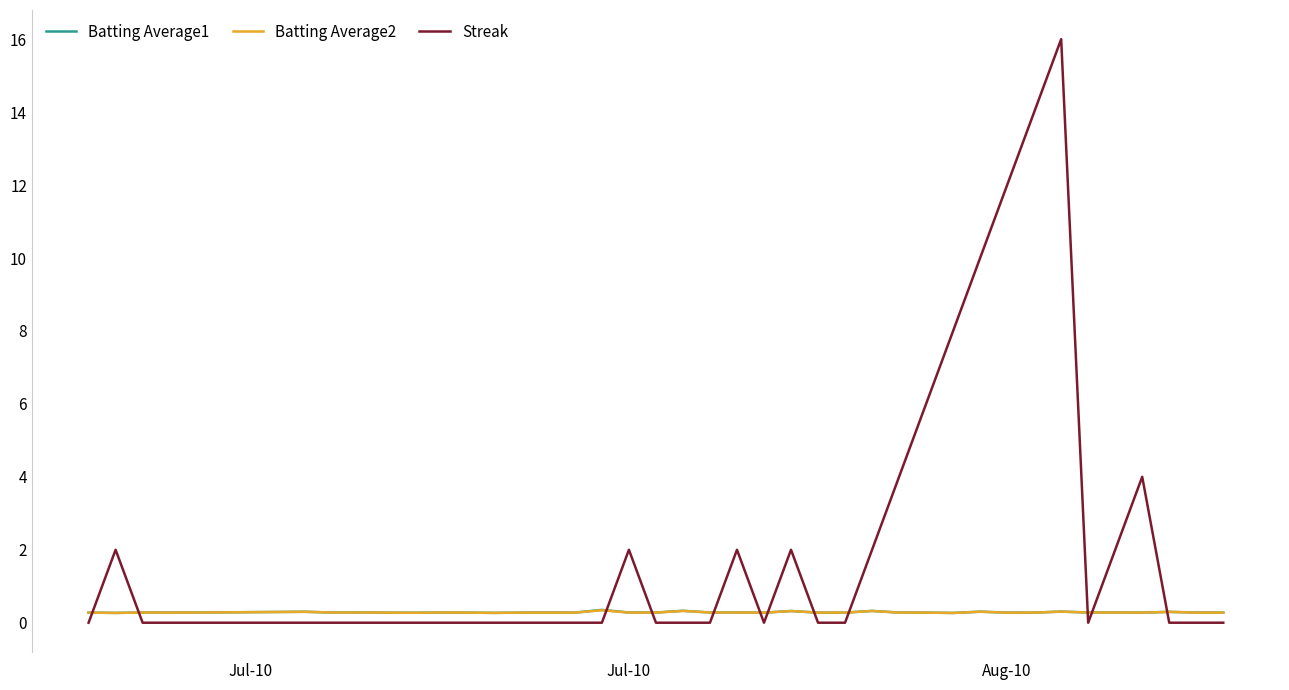

How many lines are shown in the chart?

3